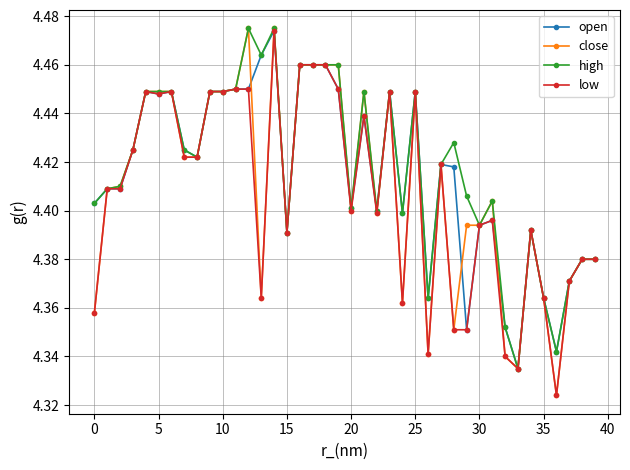

True or false: low has more than 2 points higher than both neighbors.

True